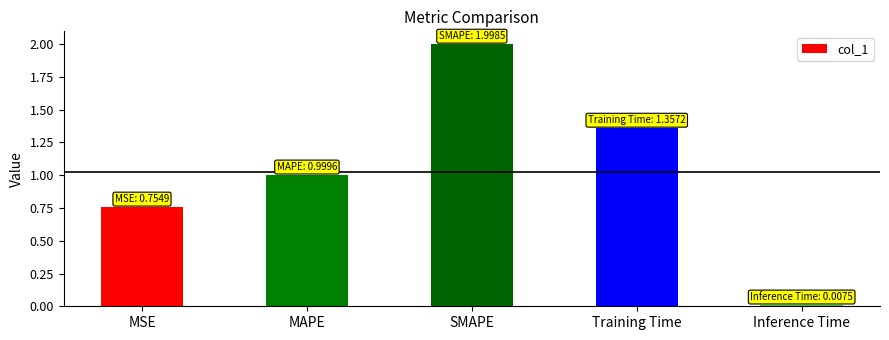

What is the sum of all values?

5.1